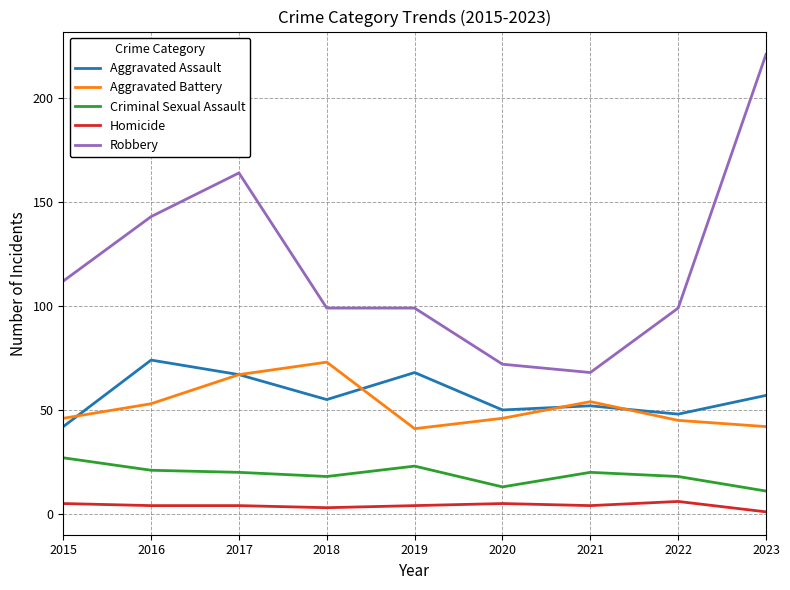

Where does the Aggravated Assault series first go above 55?

2016